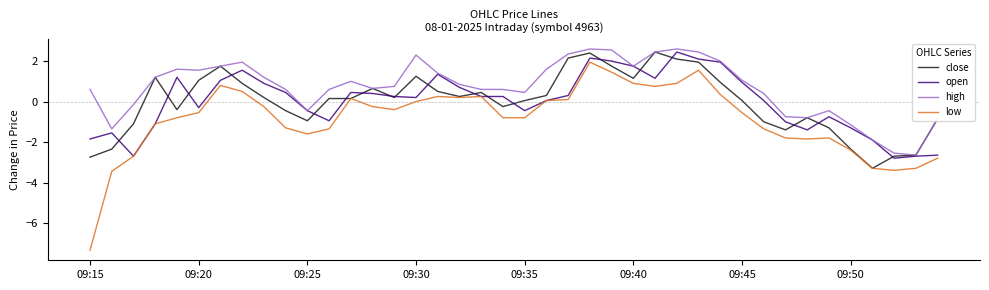

Which series has the widest spread of values?

low